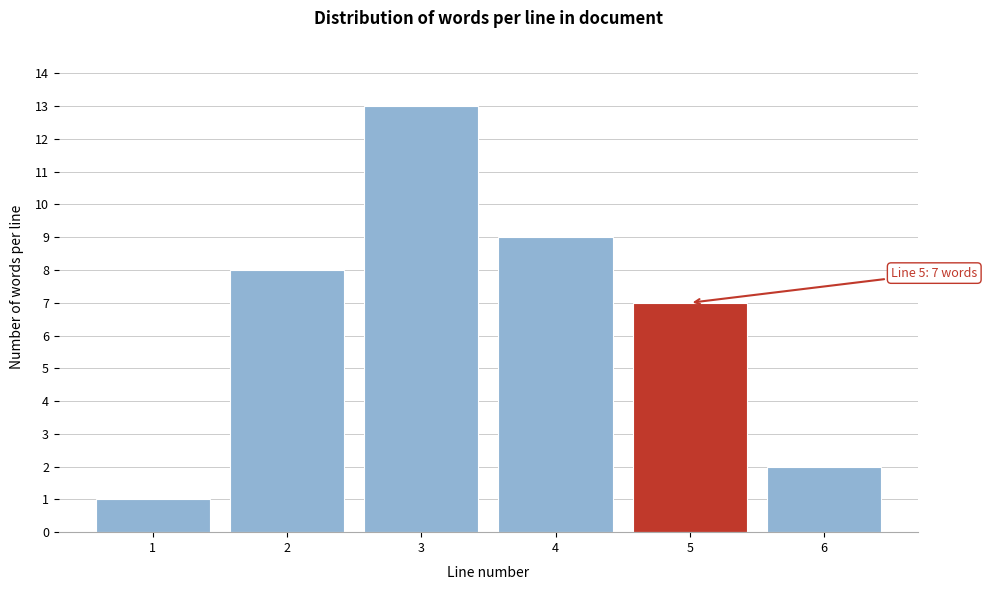

Reading left to right, list all the values displayed in this chart.

1=1	2=8	3=13	4=9	5=7	6=2